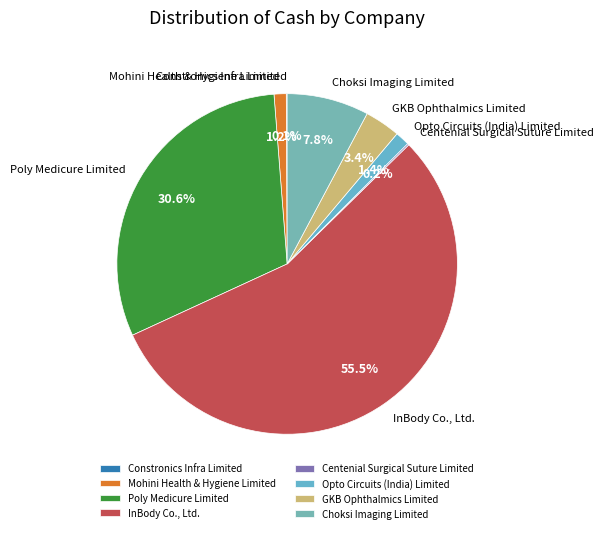

To the nearest percent, what percentage of the pie is GKB Ophthalmics Limited?

3%